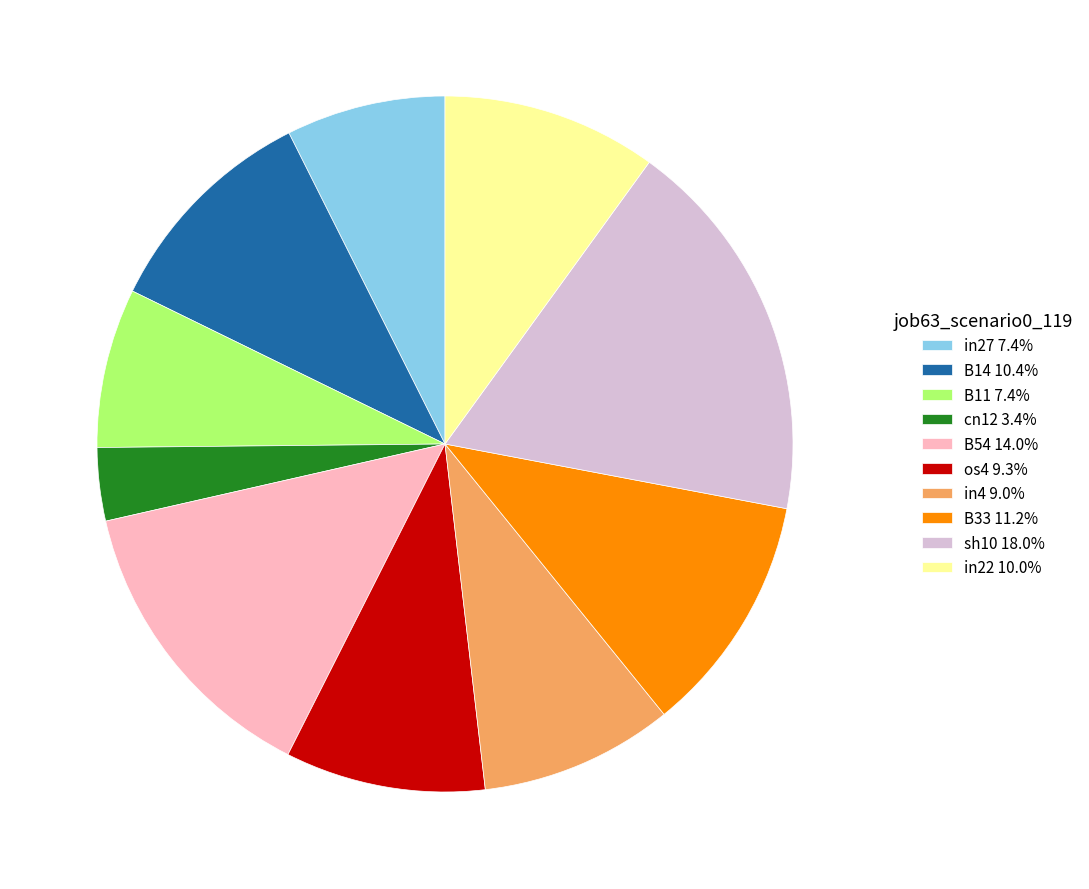

Is there a majority slice in this chart?

No